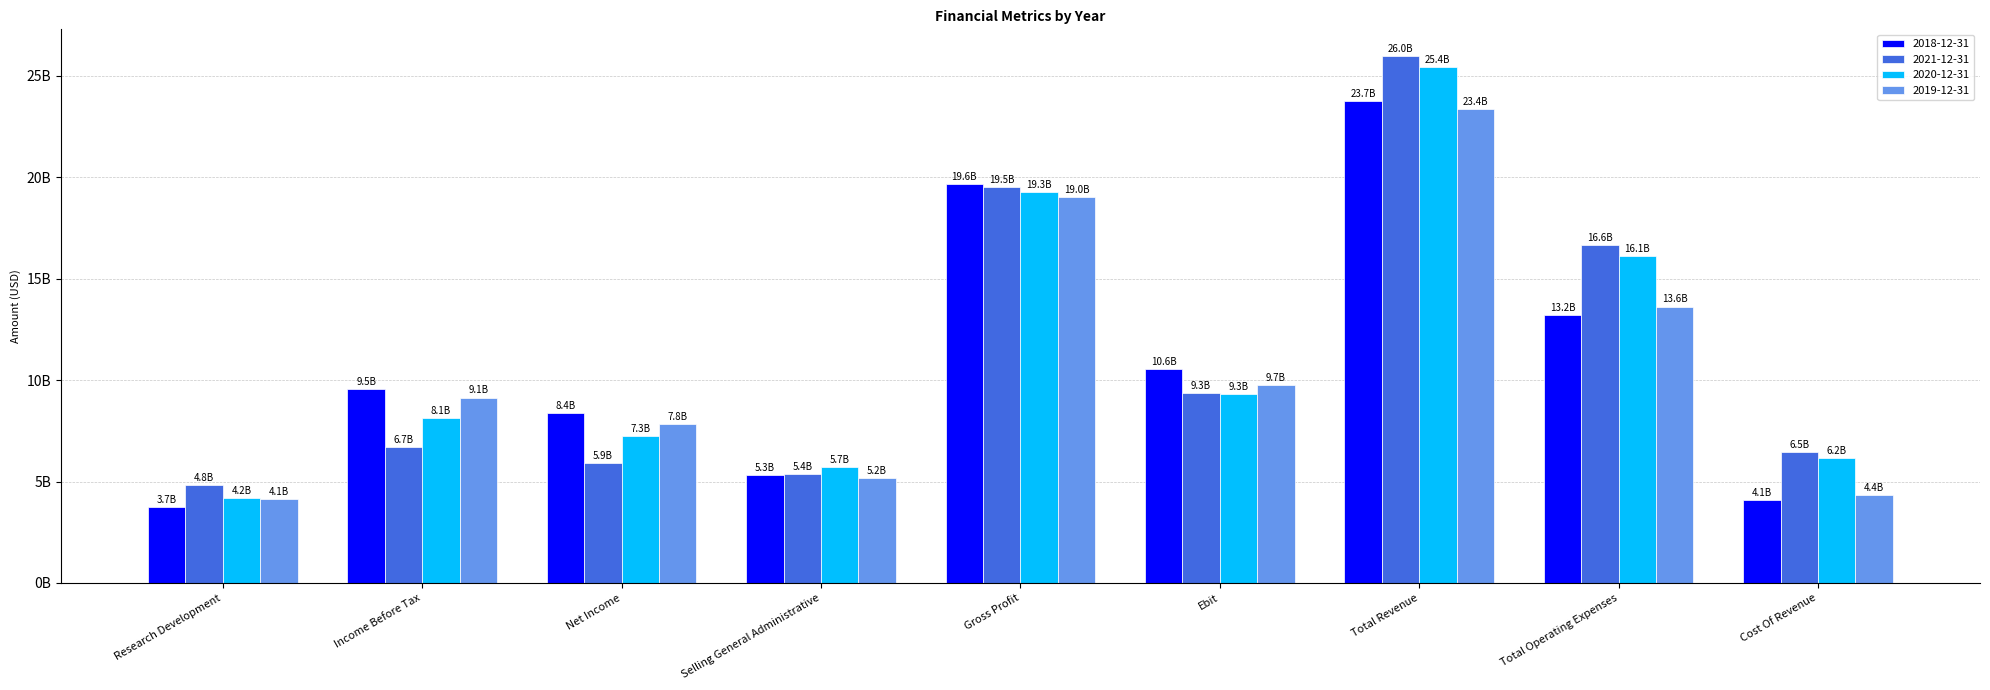

What is the minimum value shown in the chart?

3.7